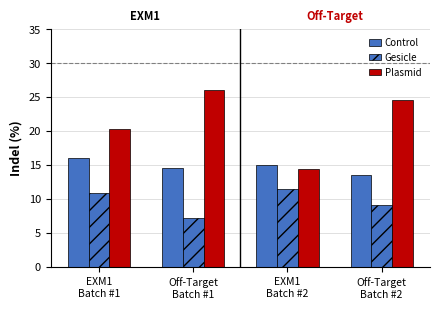

Rank the series by their average value, from highest to lowest.

Plasmid, Control, Gesicle